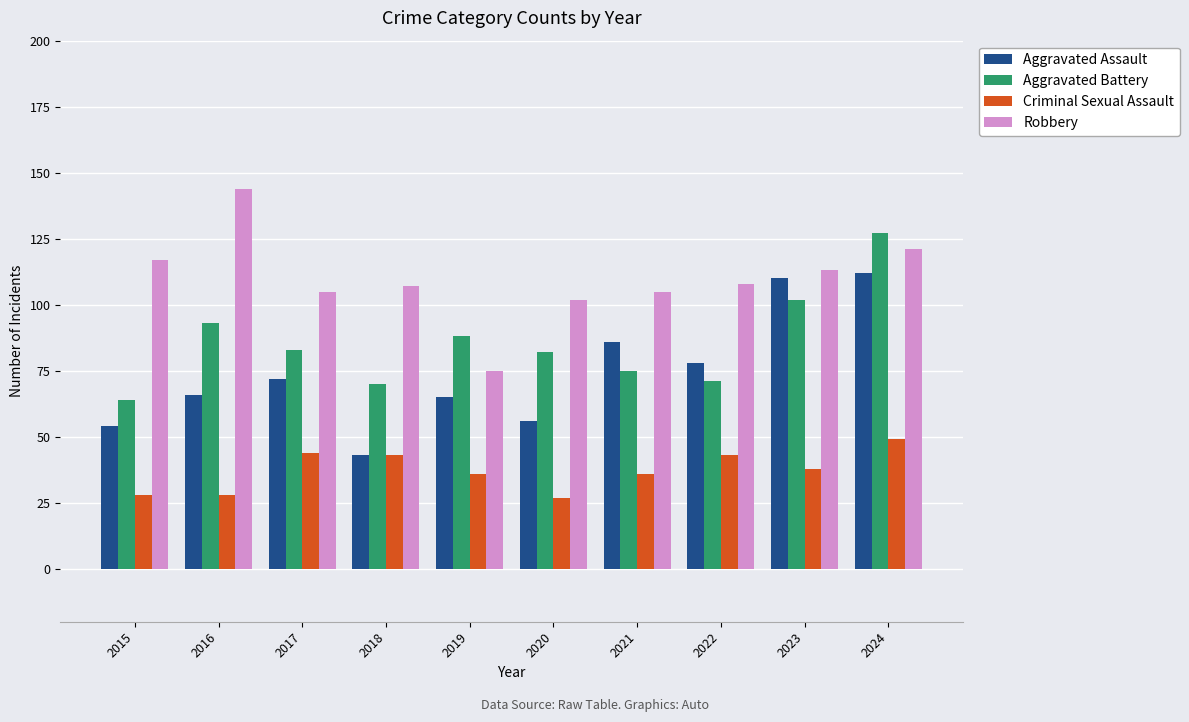

Does the chart contain any negative values?

No